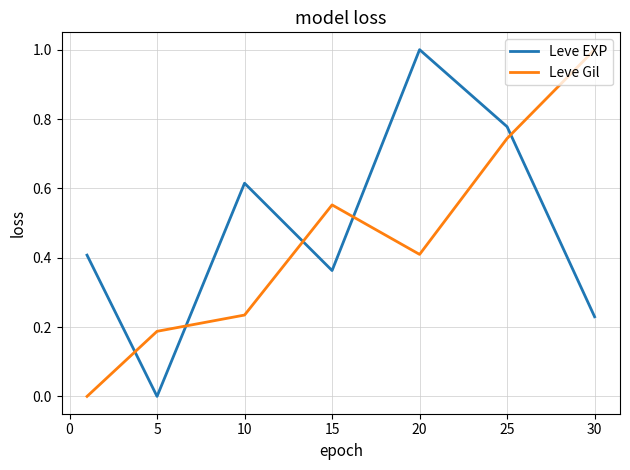

Which series ends up on top after the final intersection of Leve Gil and Leve EXP?

Leve Gil